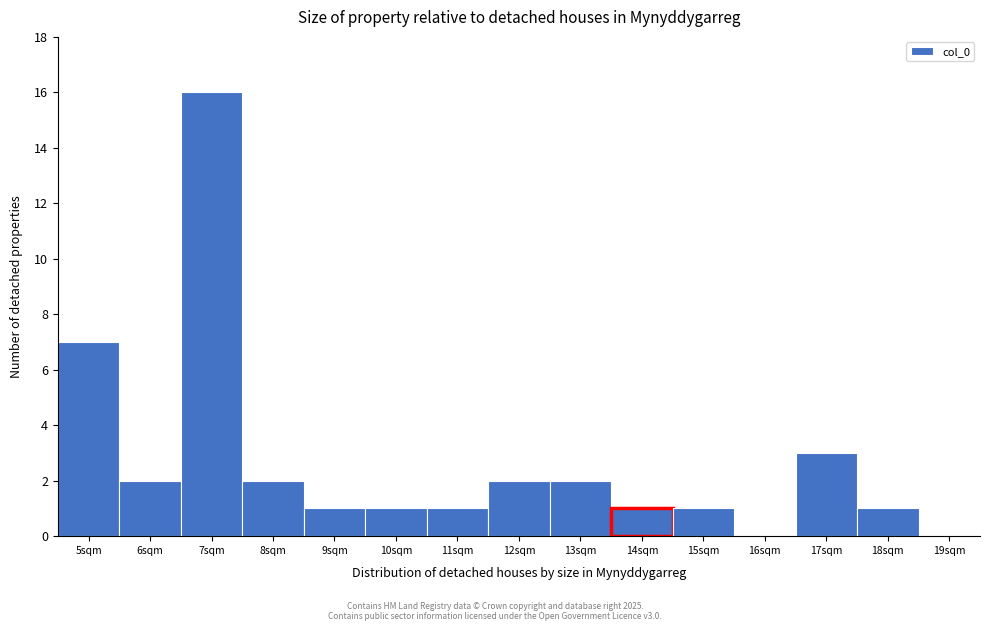

Reading right to left, transcribe all the data shown in this chart.

19sqm=0	18sqm=1	17sqm=3	16sqm=0	15sqm=1	14sqm=1	13sqm=2	12sqm=2	11sqm=1	10sqm=1	9sqm=1	8sqm=2	7sqm=16	6sqm=2	5sqm=7